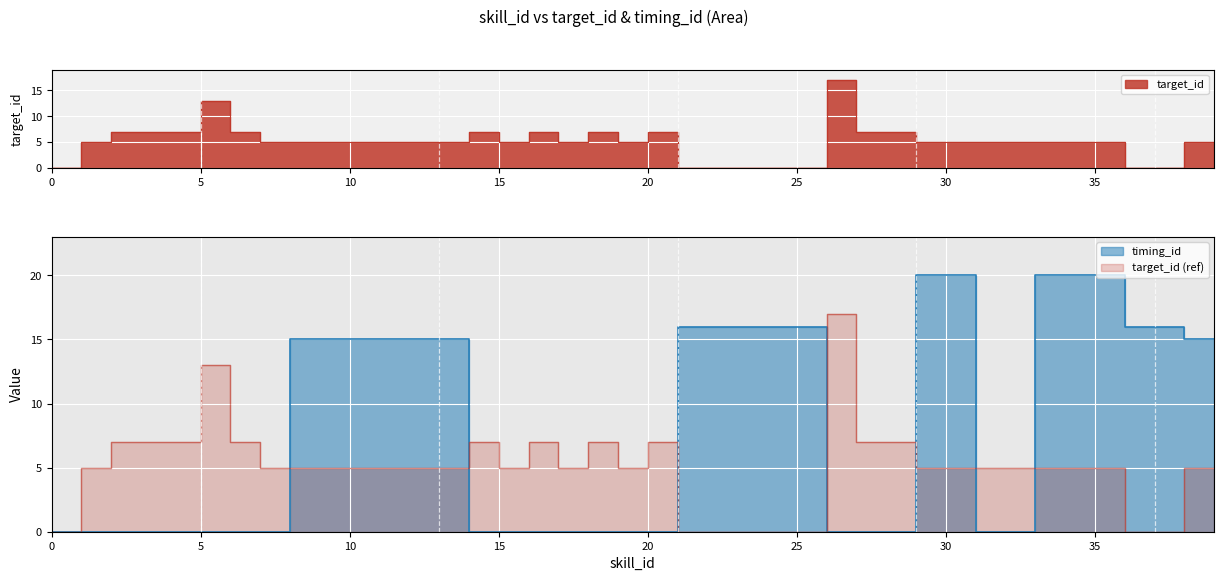

At which category does the chart reach its peak across all series?

29